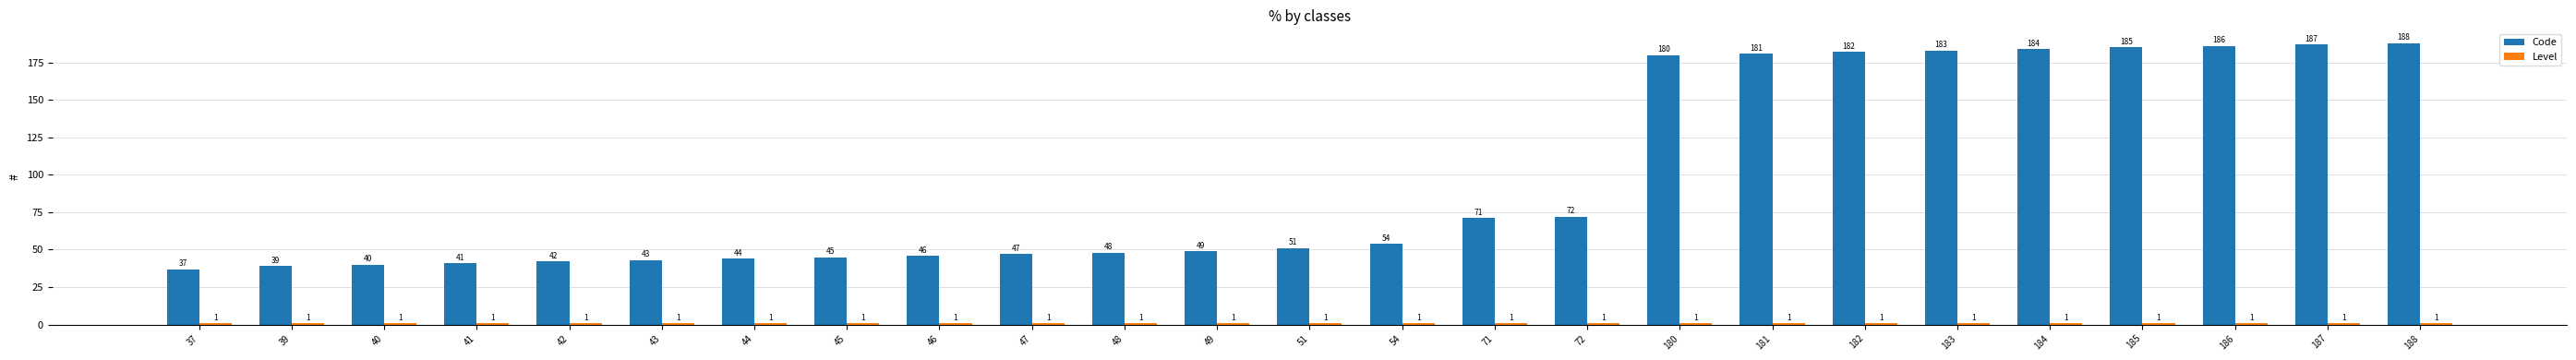

Rank the categories by Code value from lowest to highest.

37, 39, 40, 41, 42, 43, 44, 45, 46, 47, 48, 49, 51, 54, 71, 72, 180, 181, 182, 183, 184, 185, 186, 187, 188